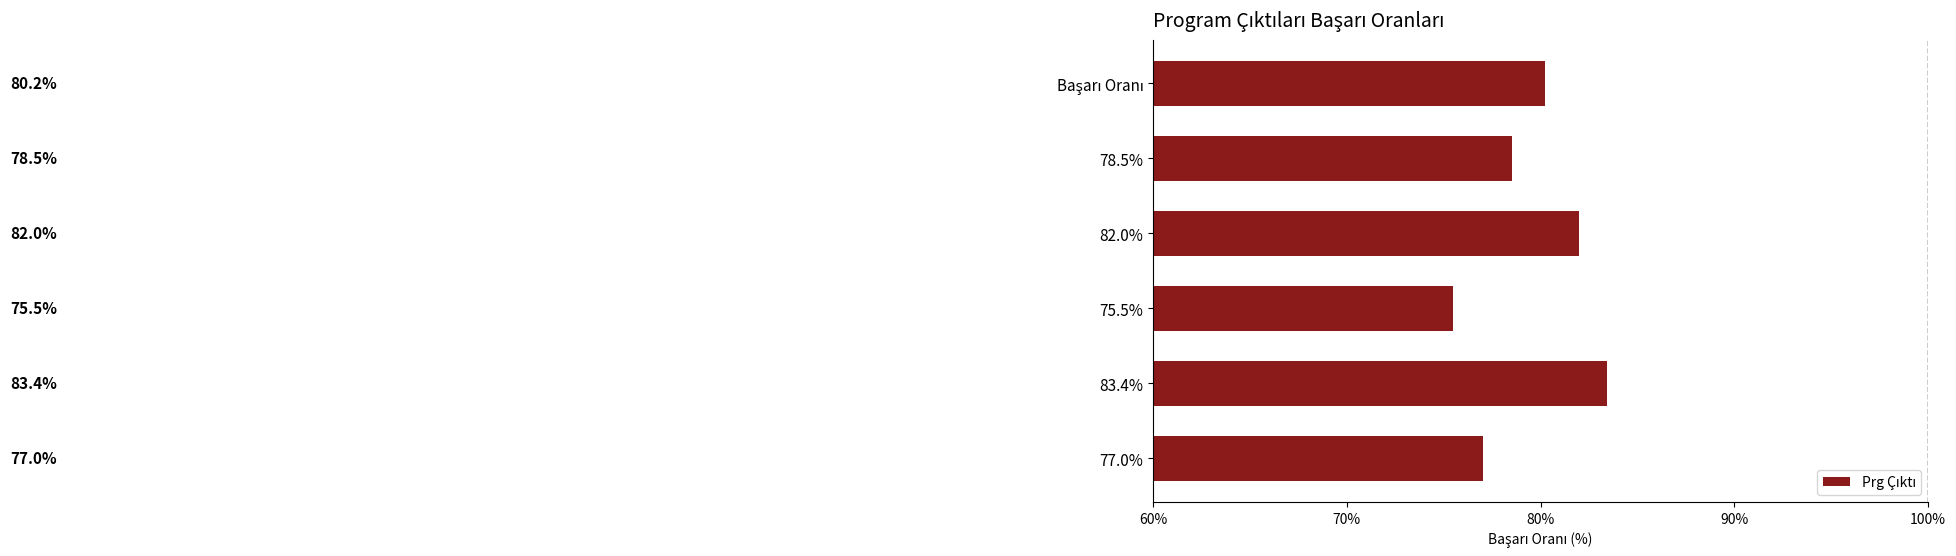

What is the maximum value shown in the chart?

83.4